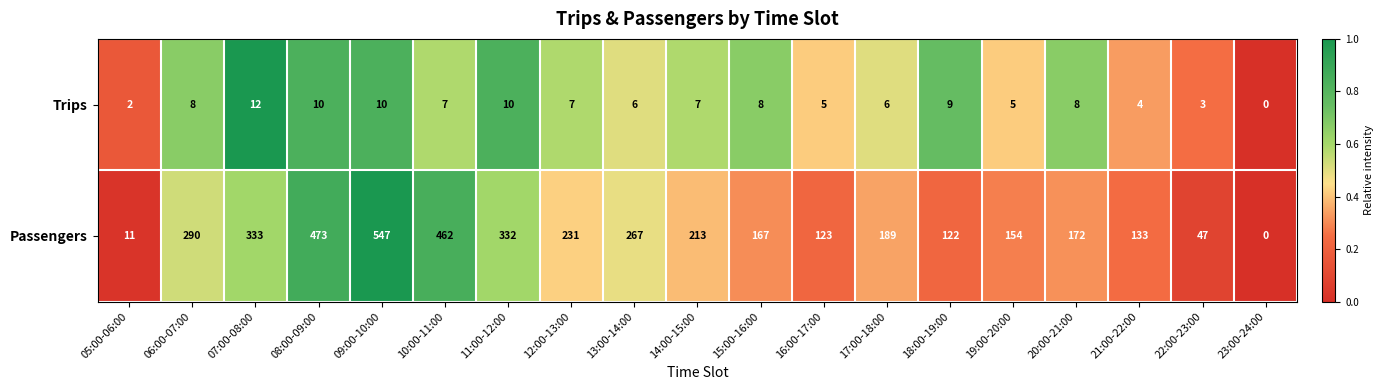

Rank the series by their maximum value, from highest to lowest.

Passengers, Trips